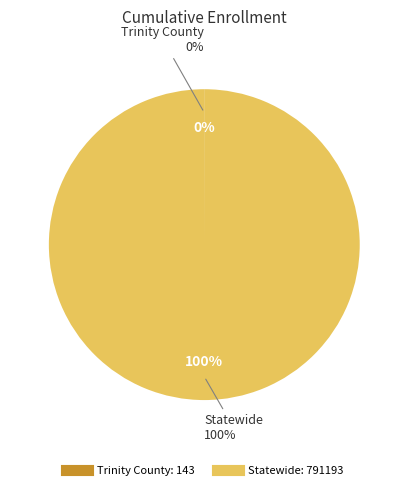

Rank the categories by value from lowest to highest.

Trinity County, Statewide